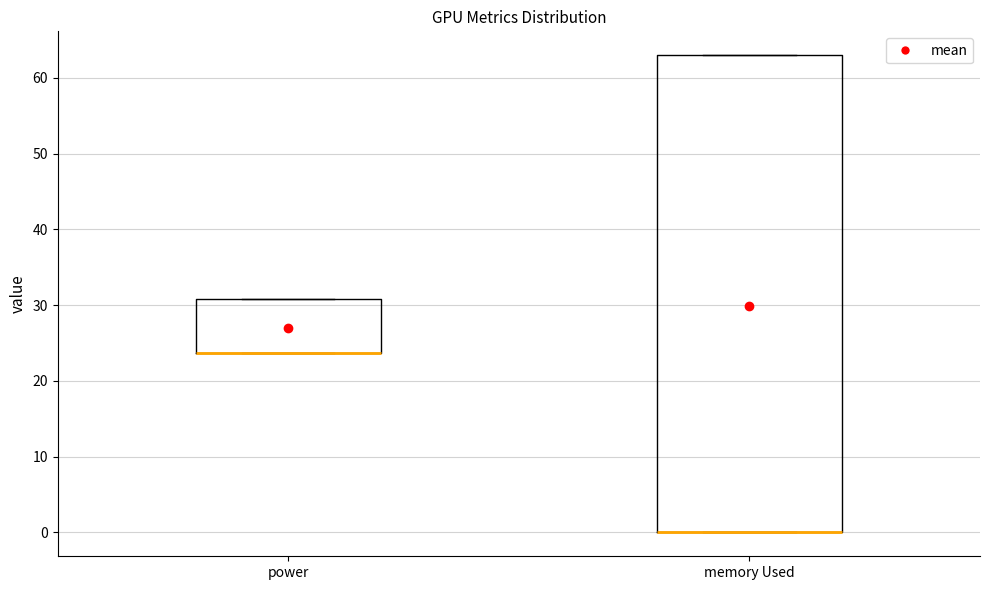

Comparing the boxes themselves (not the whiskers), which one is the tallest?

memory Used